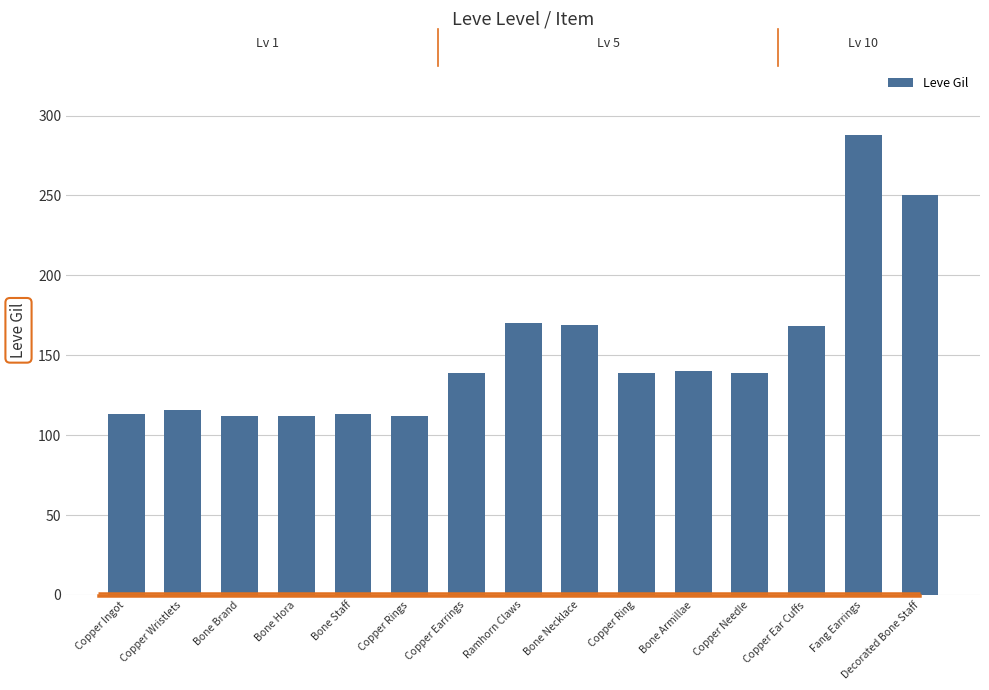

What is the difference between the maximum and second lowest values?

176